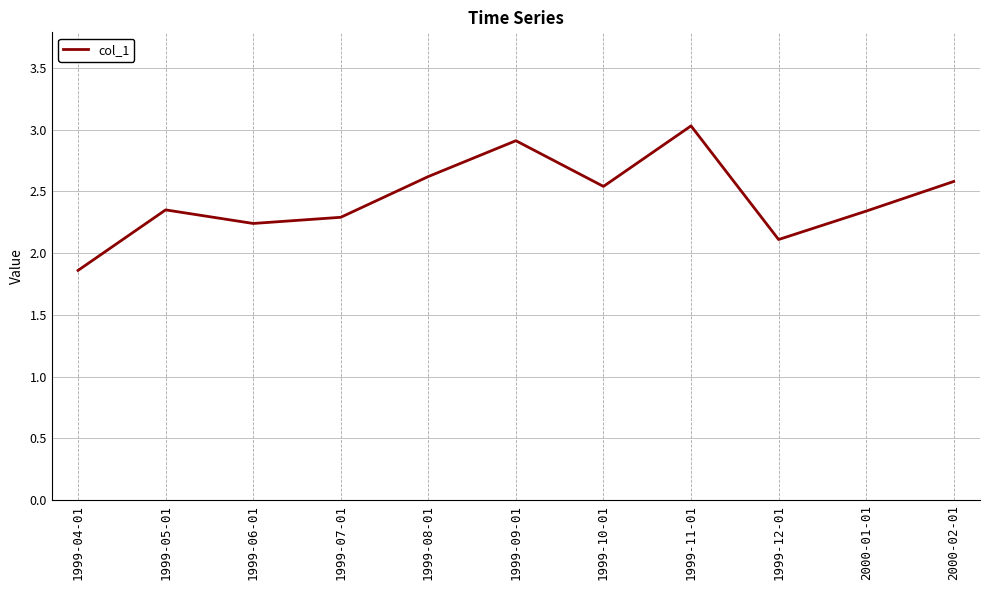

How many lines are shown in the chart?

1